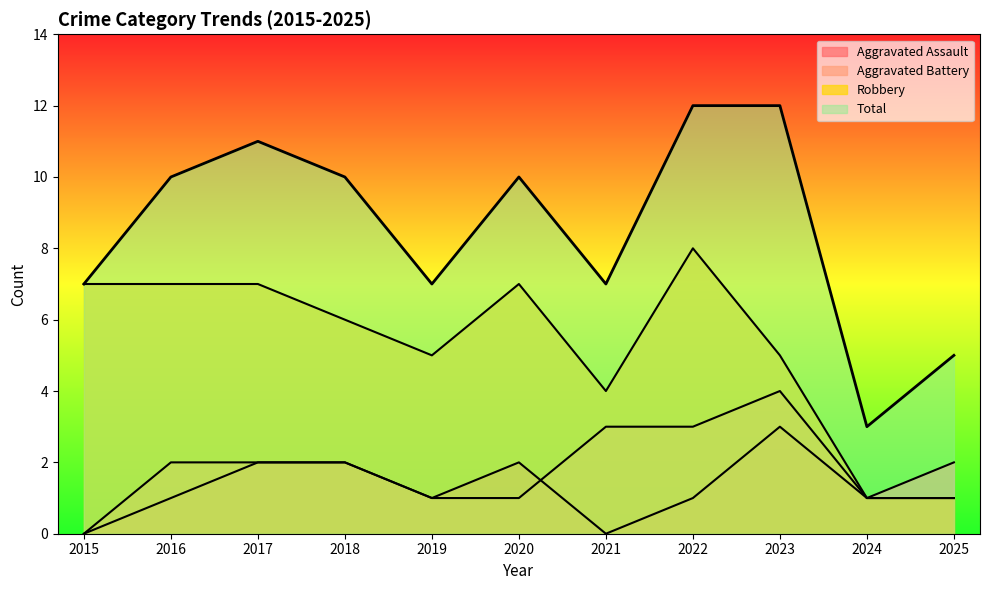

Which category has the highest value across all series?

2022